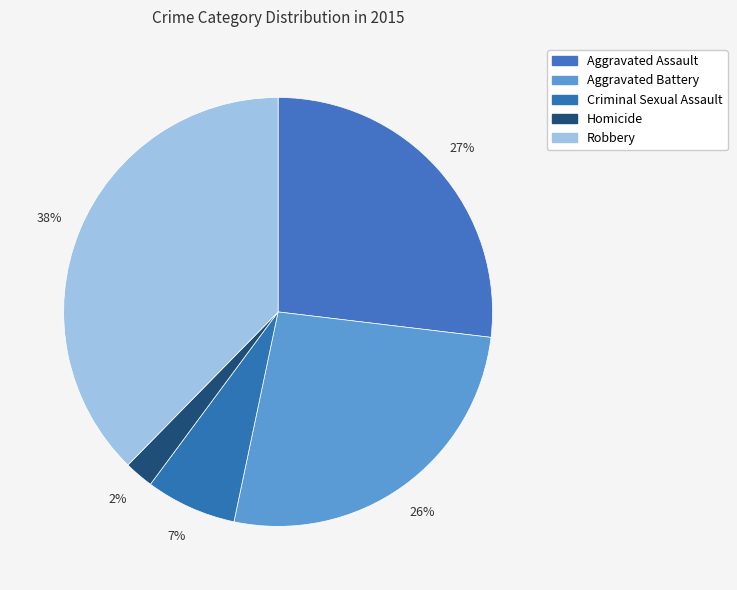

Which slice is the largest?

Robbery